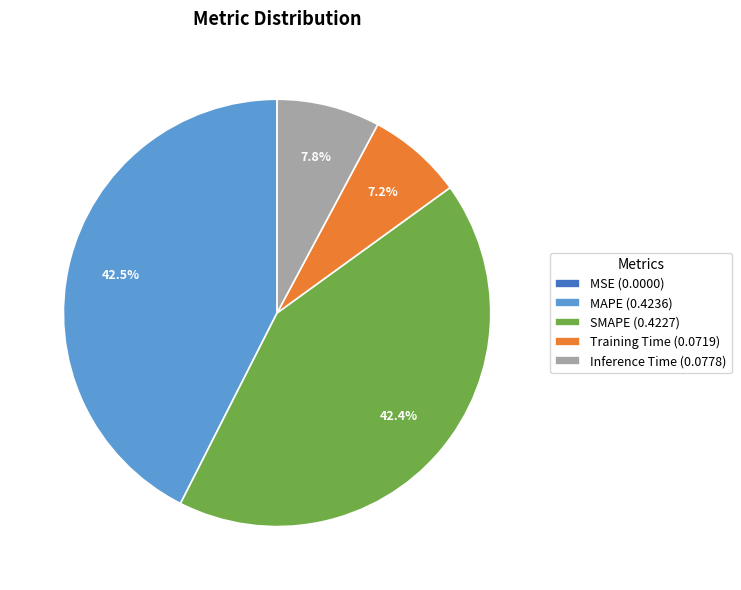

The Inference Time slice represents 1% of the pie. True or false?

False